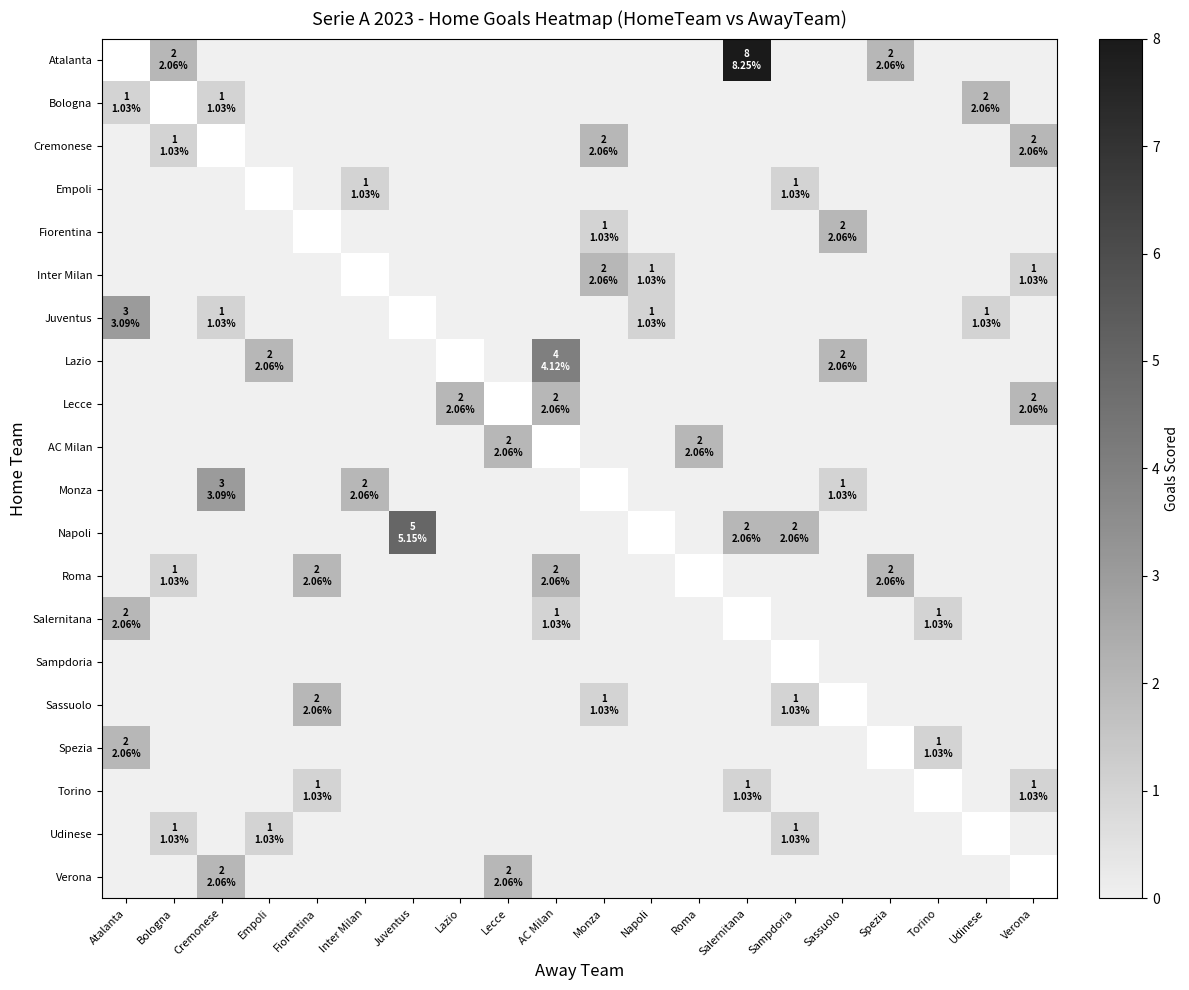

Is the value of Napoli at Sampdoria greater than the value of Udinese at Bologna?

Yes